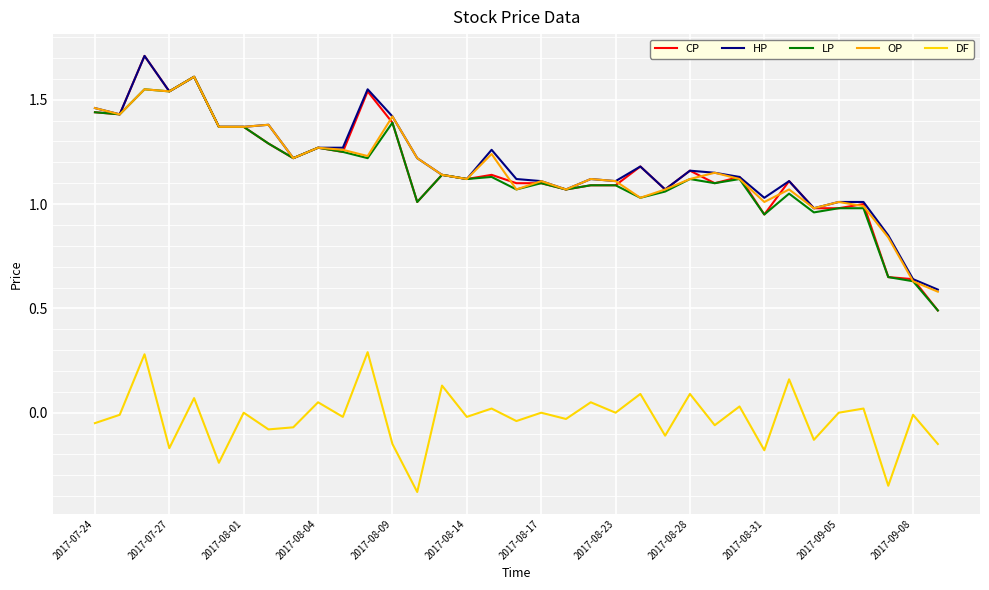

True or false: DF and HP cross at least once.

False